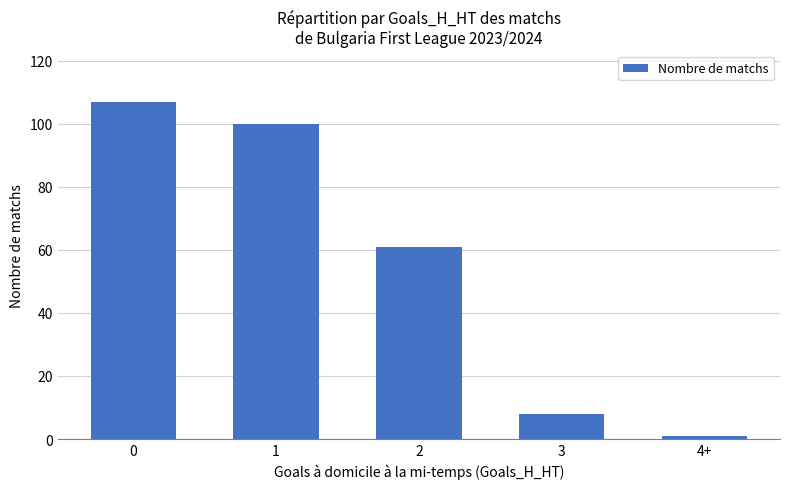

The chart shows a value of 107 at 0. True or false?

True